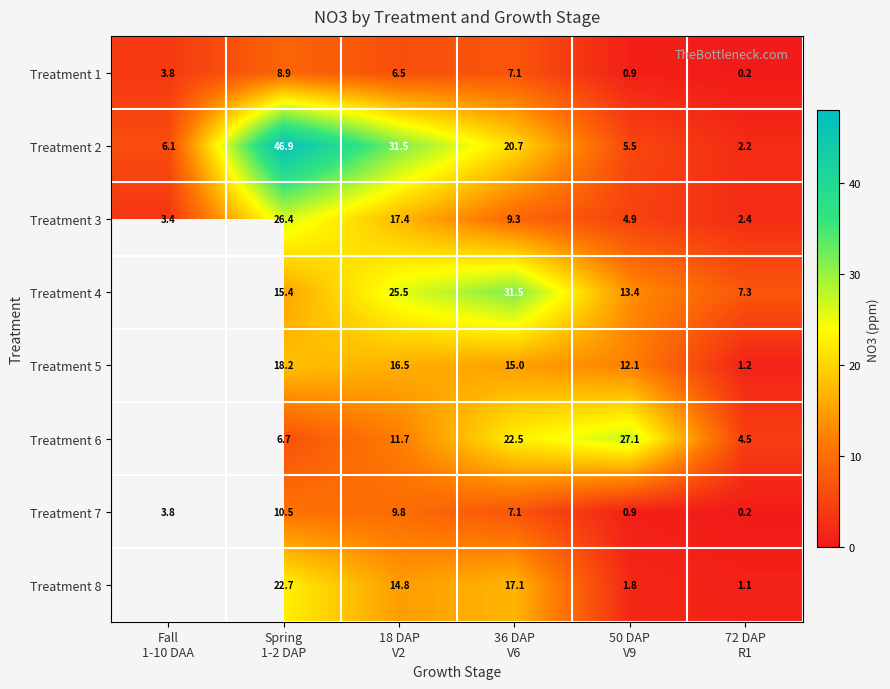

What is the maximum value for Treatment 7?

10.5